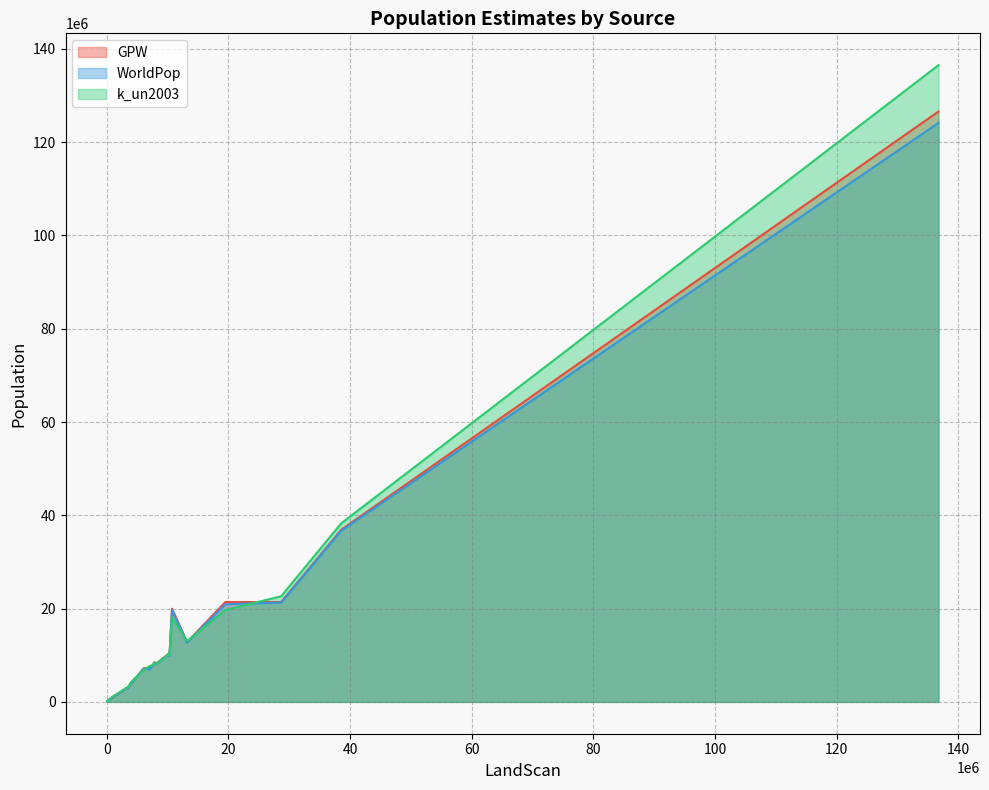

What is the highest value of the GPW series?

126570526.2